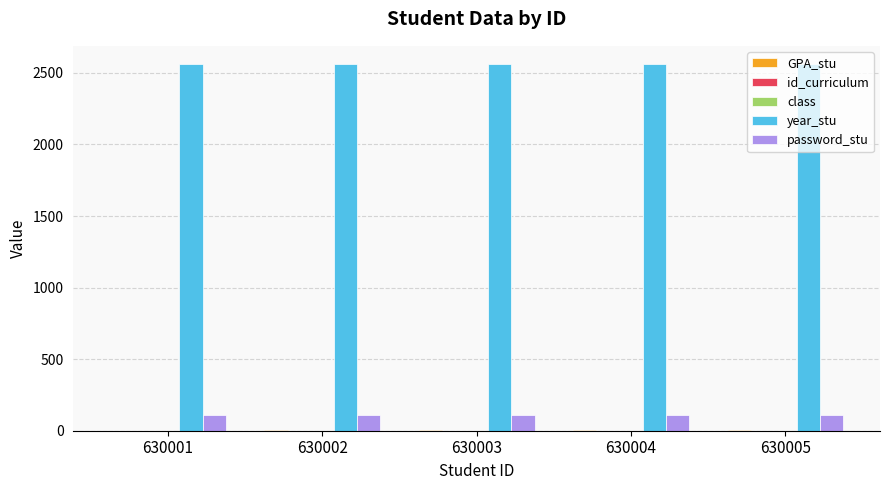

Is it true that year_stu equals 968 at 630001?

False